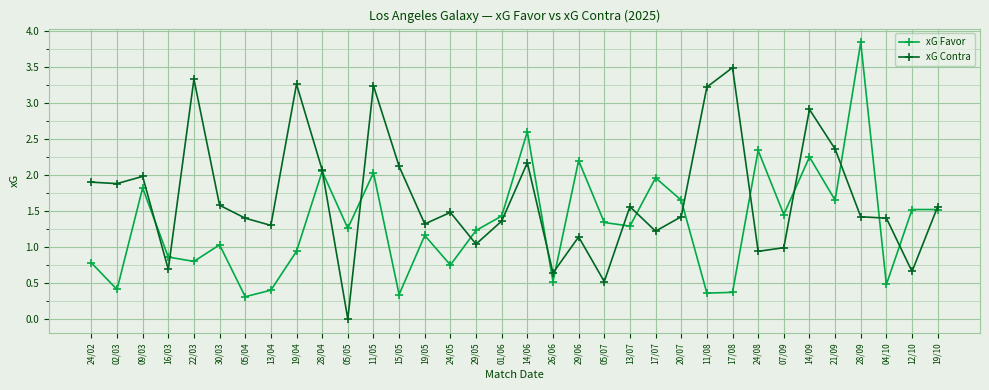

What is the greatest value displayed?

3.8